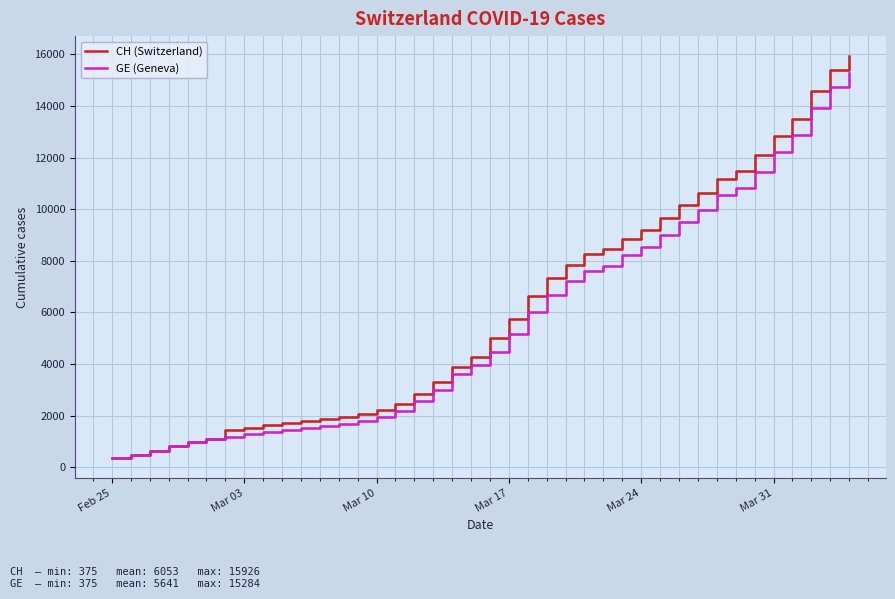

Which series has the widest spread of values?

CH (Switzerland)